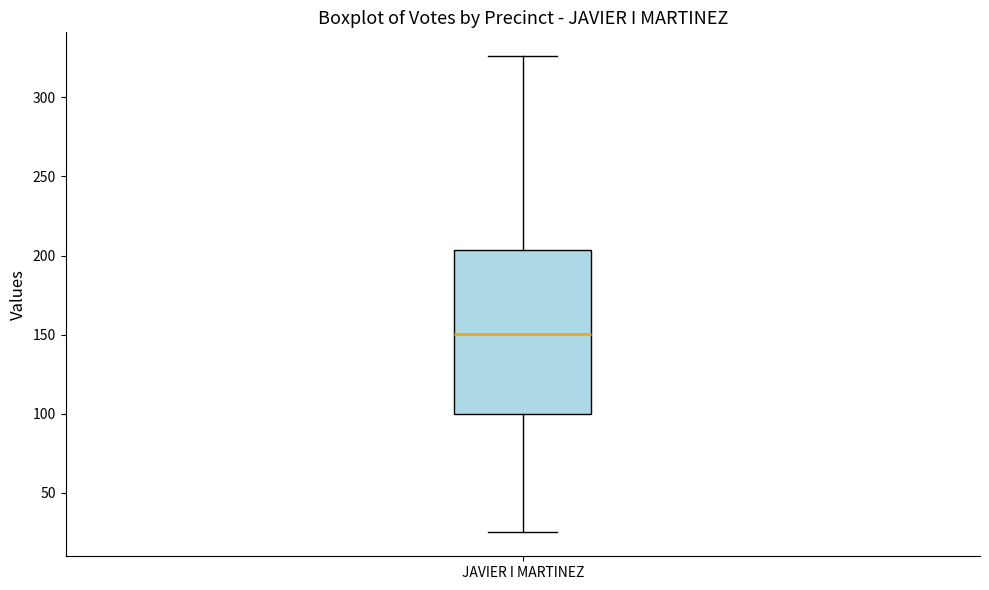

Read this box plot against the y-axis: the position of the median line, the range covered by the box, and the ends of both whiskers. The values are not printed on the chart, so give them approximately, as read against the axis.

median 150, box 100 to 205, whiskers 25 to 325